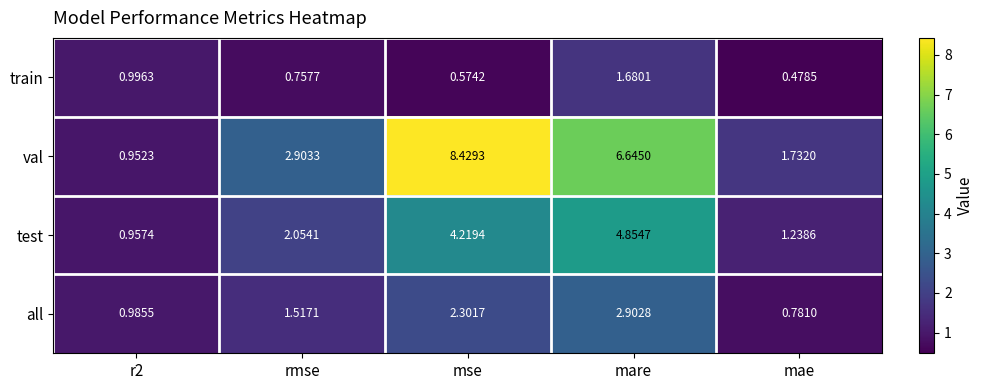

Between rmse and mse, which series saw the biggest shift?

val